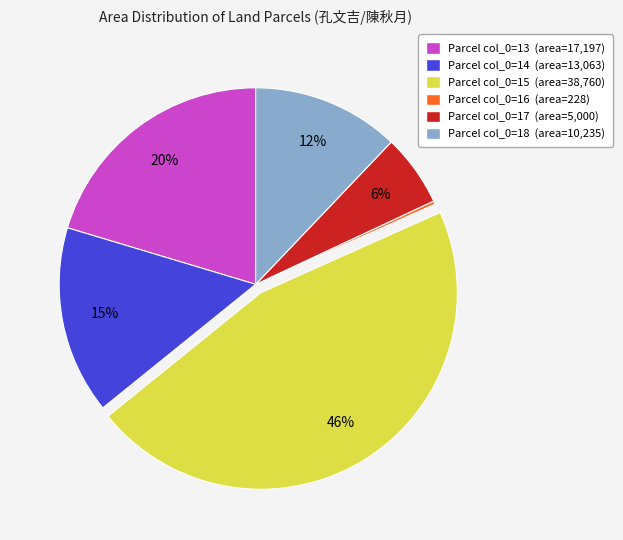

To the nearest percent, what is the average slice percentage?

17%